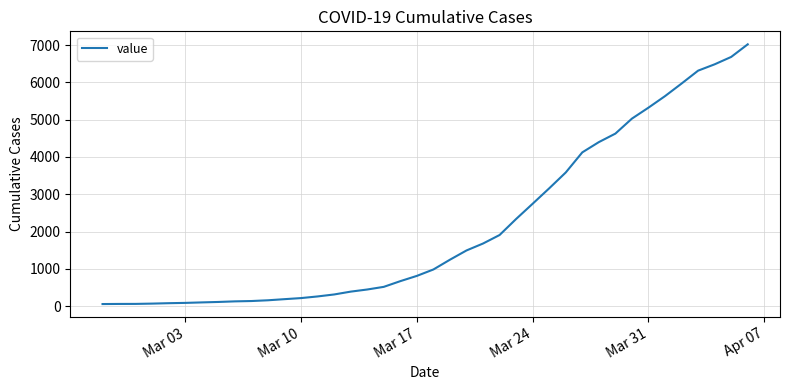

How many categories are shown in the chart?

40